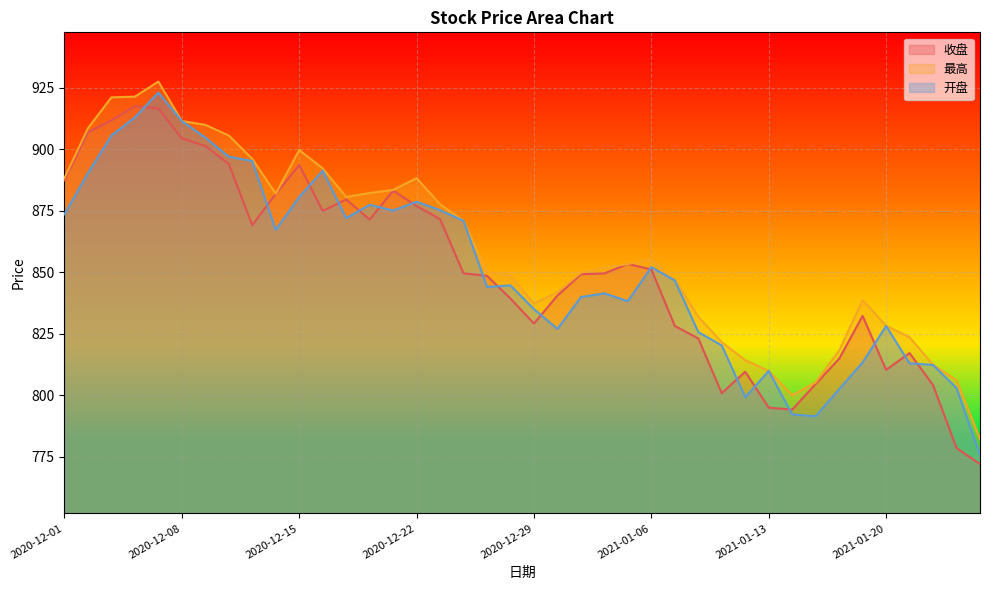

What is the label of the 38th point from the right?

2020-12-03